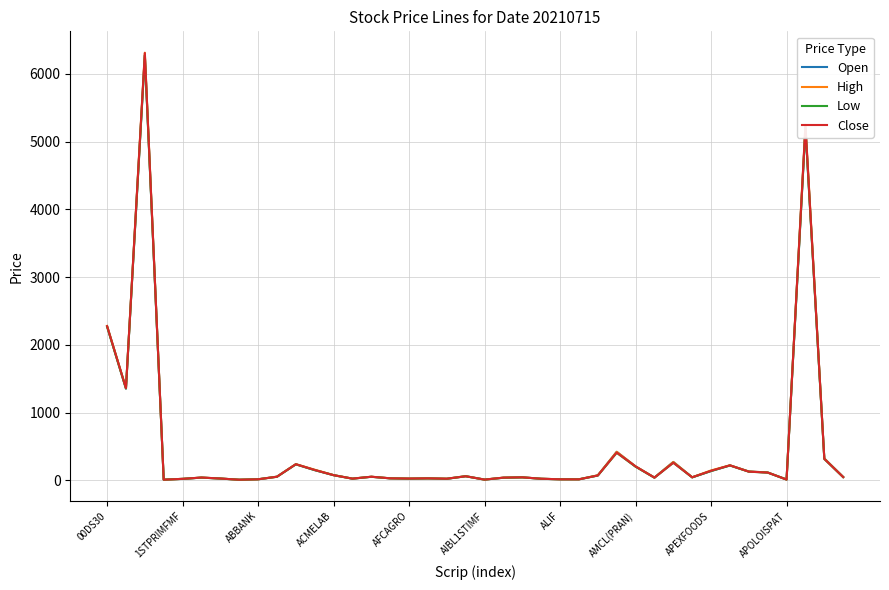

What is the maximum value shown in the chart?

6313.0